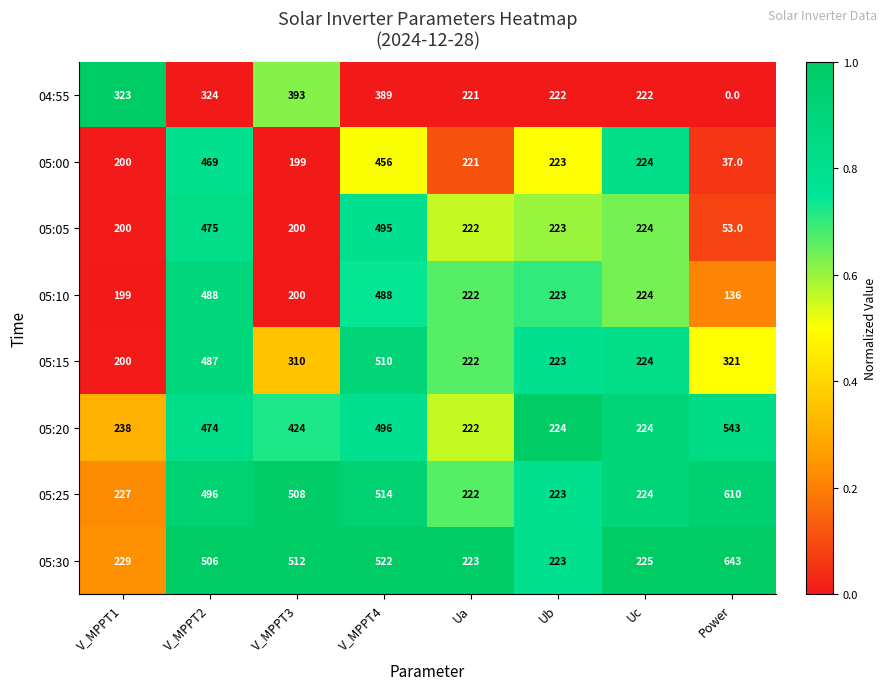

The value of 05:25 at V_MPPT4 is 514. True or false?

True